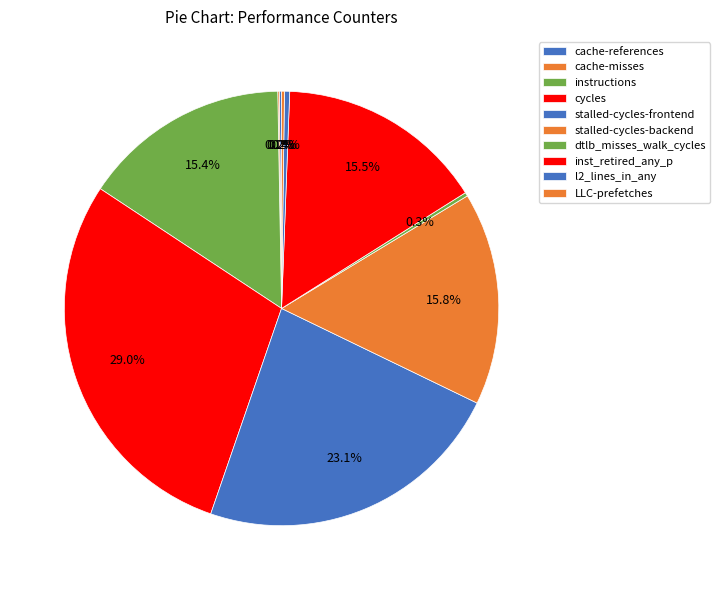

Is it true that cache-references is 1% of the pie?

False